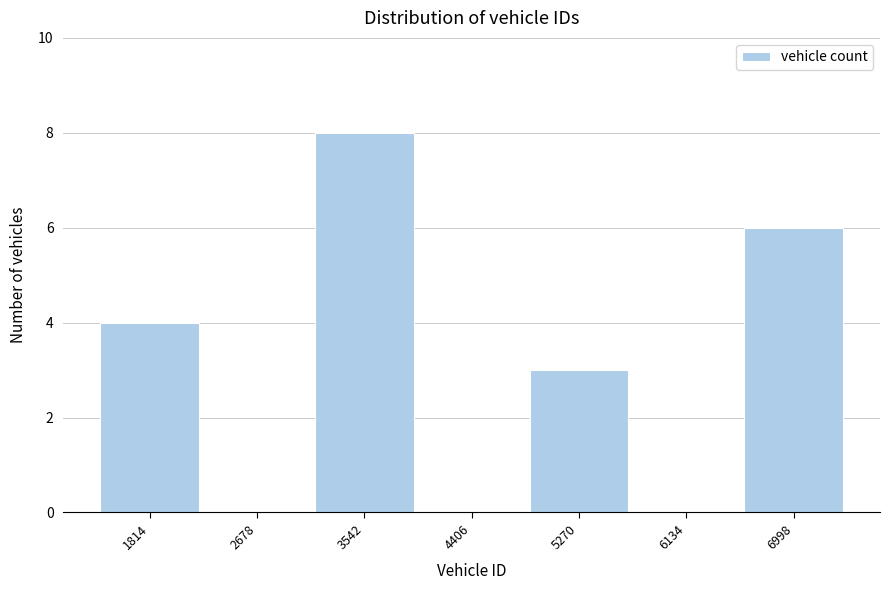

Reading left to right, list all the values displayed in this chart.

1814=4	2678=0	3542=8	4406=0	5270=3	6134=0	6998=6